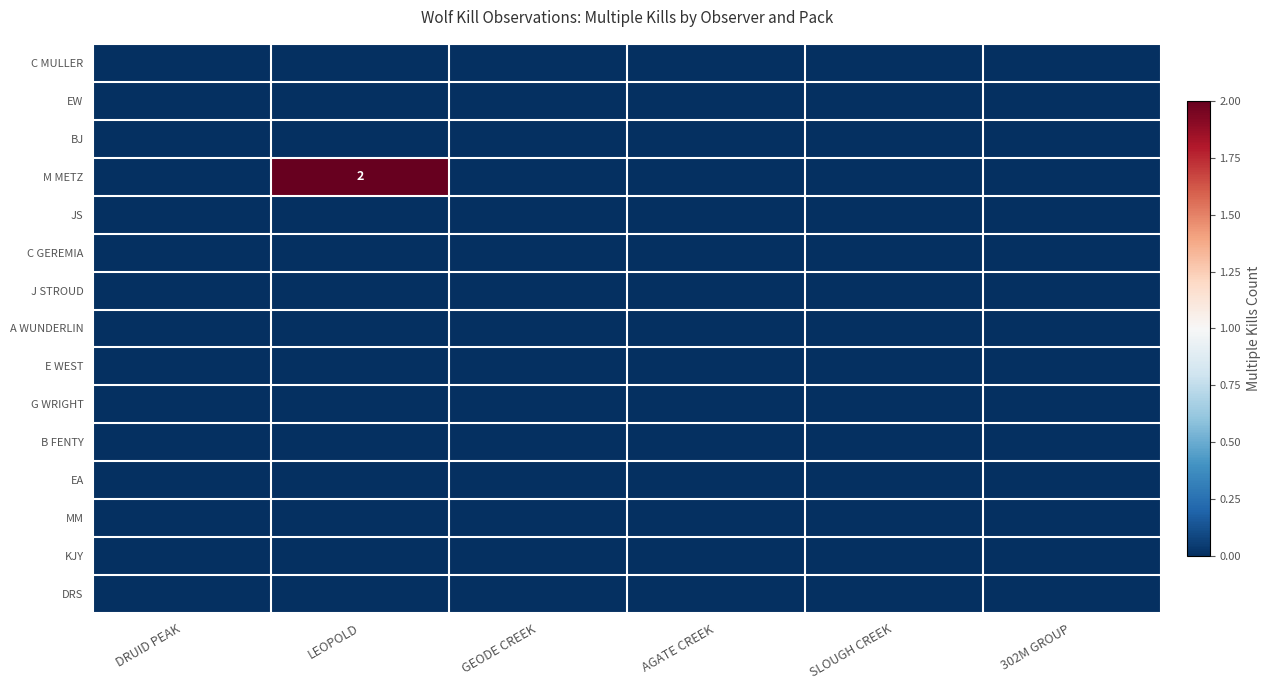

Is the value of EA at GEODE CREEK greater than the value of M METZ at AGATE CREEK?

No